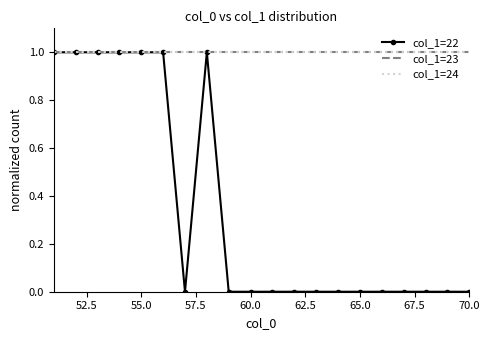

True or false: col_1=22 and col_1=23 intersect in this chart.

False